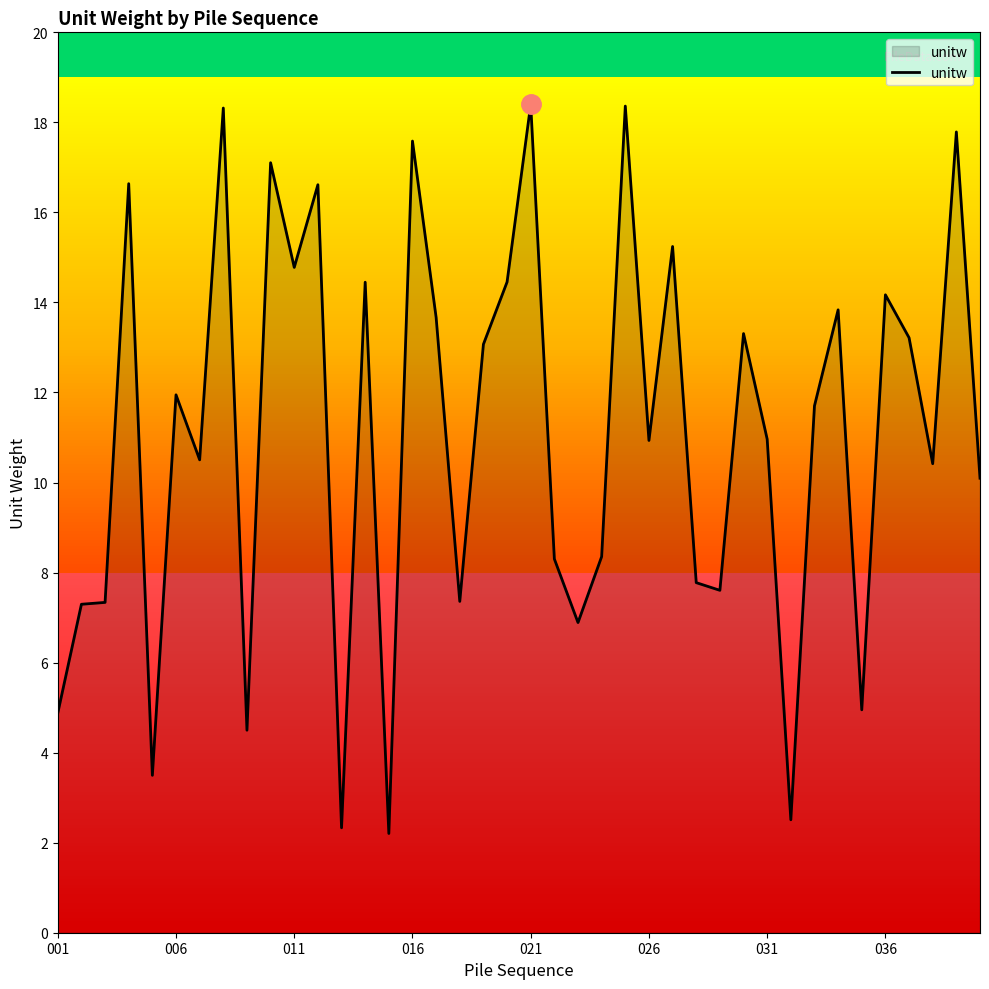

What is the greatest value displayed?

18.4